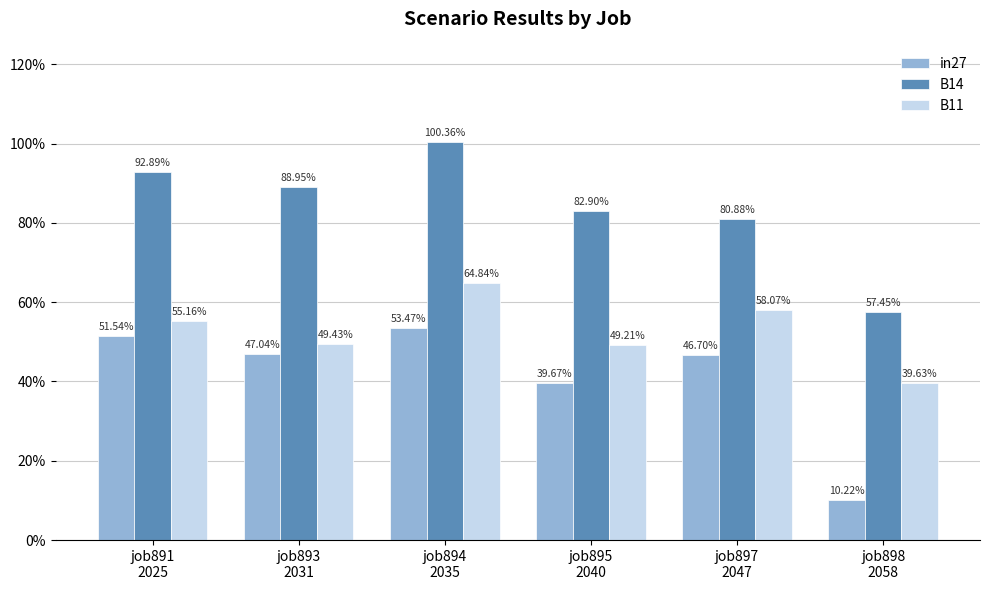

What is the lowest value of the in27 series?

0.1